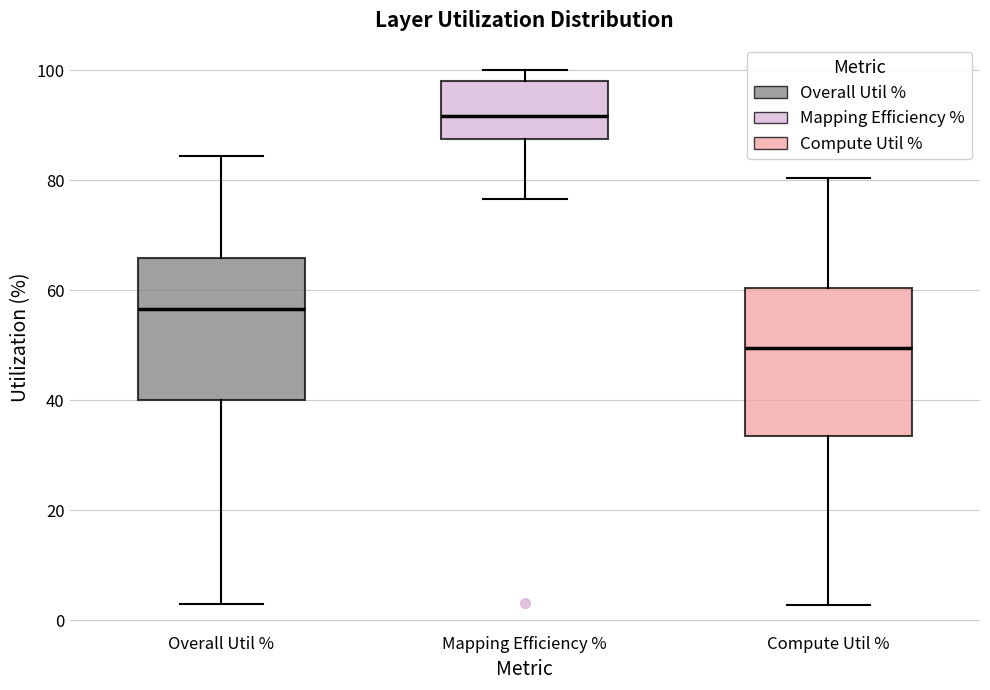

Reading left to right, transcribe this box plot: for each box, give where its median line is, the range the box spans, and where its two whiskers end, as read against the y-axis. The values are not printed on the chart, so give them approximately, as read against the axis.

Overall Util %: median 56, box 40 to 66, whiskers 2 to 84
Mapping Efficiency %: median 92, box 88 to 98, whiskers 76 to 100
Compute Util %: median 50, box 34 to 60, whiskers 2 to 80